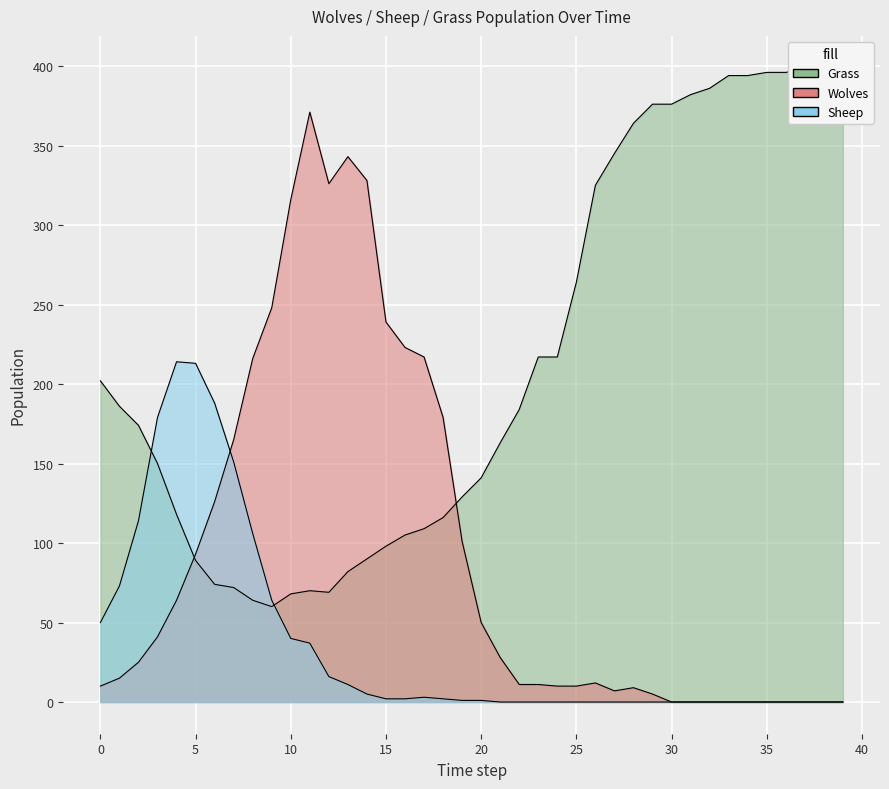

How many lines are shown in the chart?

3